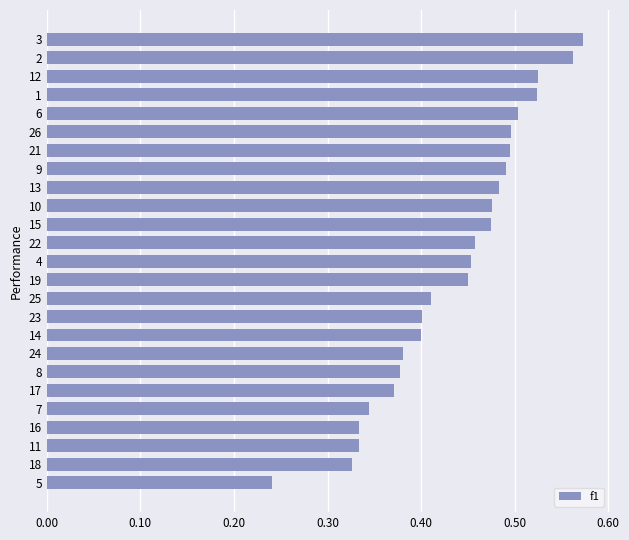

Which category has the lowest value across all series?

5